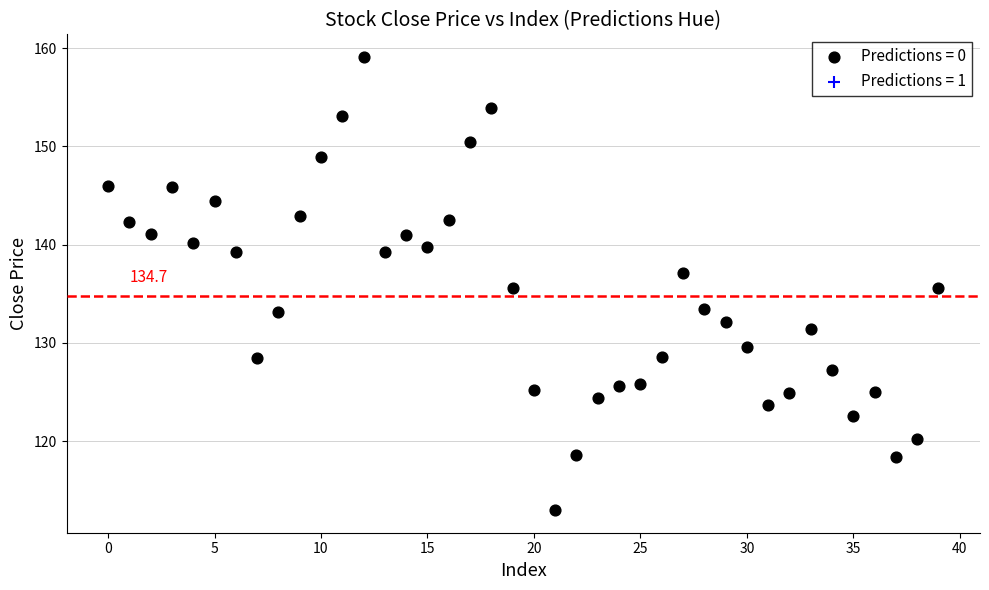

What is the range of Y values (max minus min)?

46.1